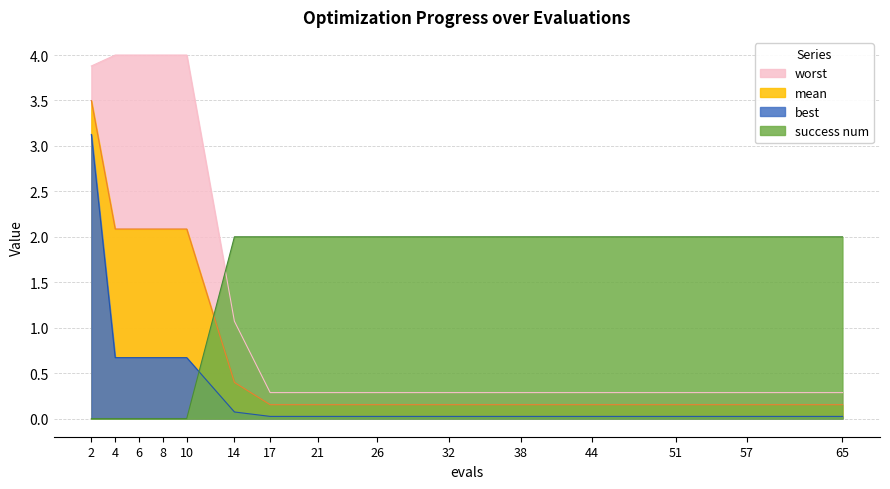

After their last crossing, which series has the higher values: success num or worst?

success num